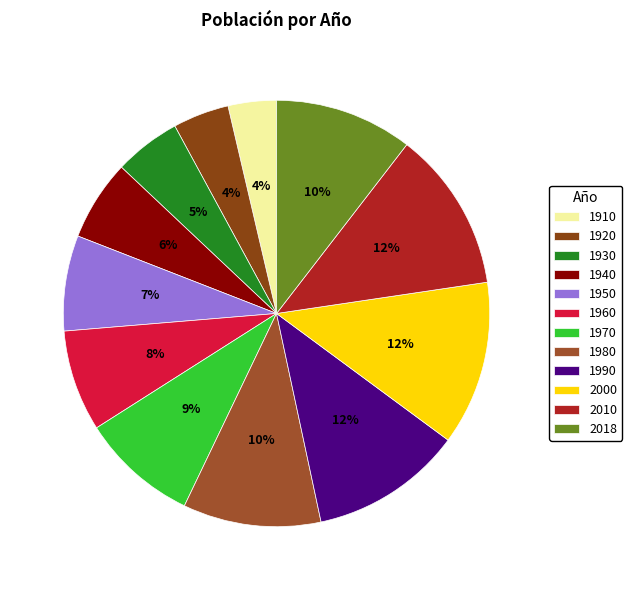

What is the smallest slice in the pie chart?

1910